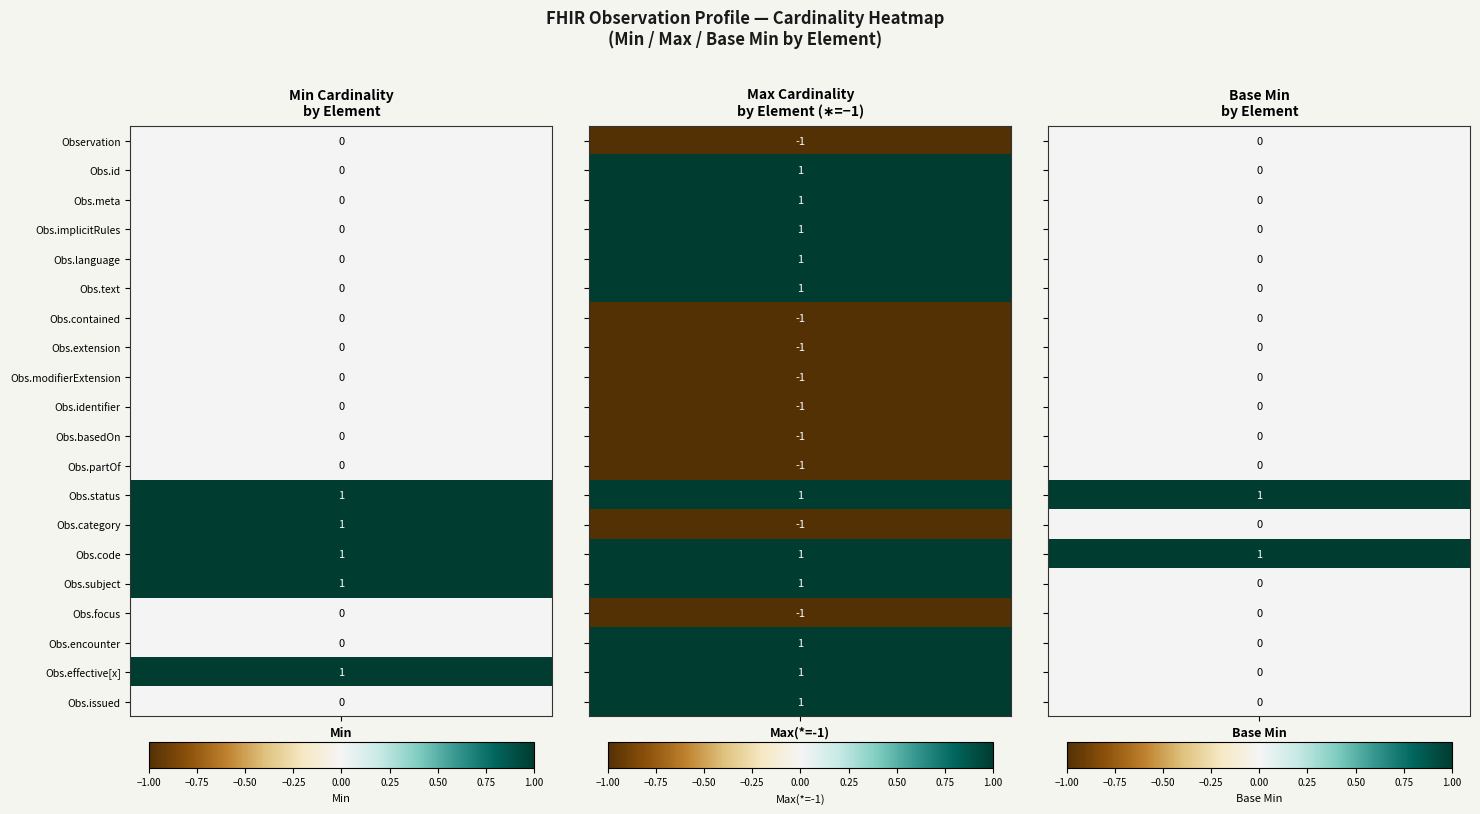

What is the total value across all series at 0?

5